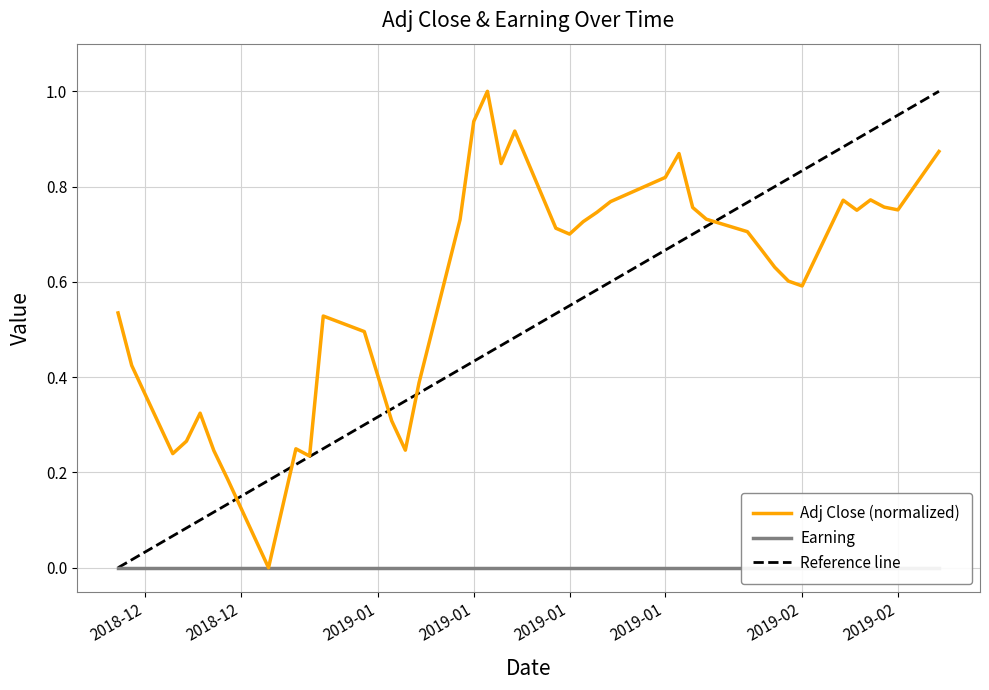

The value at 2018-12-18 is 0.4. True or false?

False